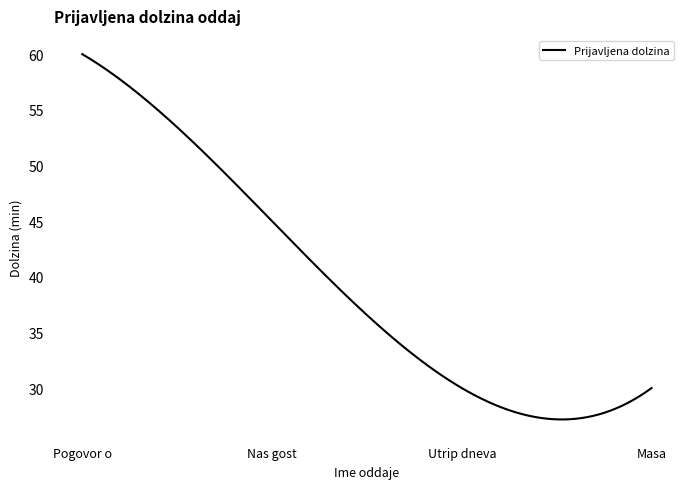

What is the greatest value displayed?

60.0